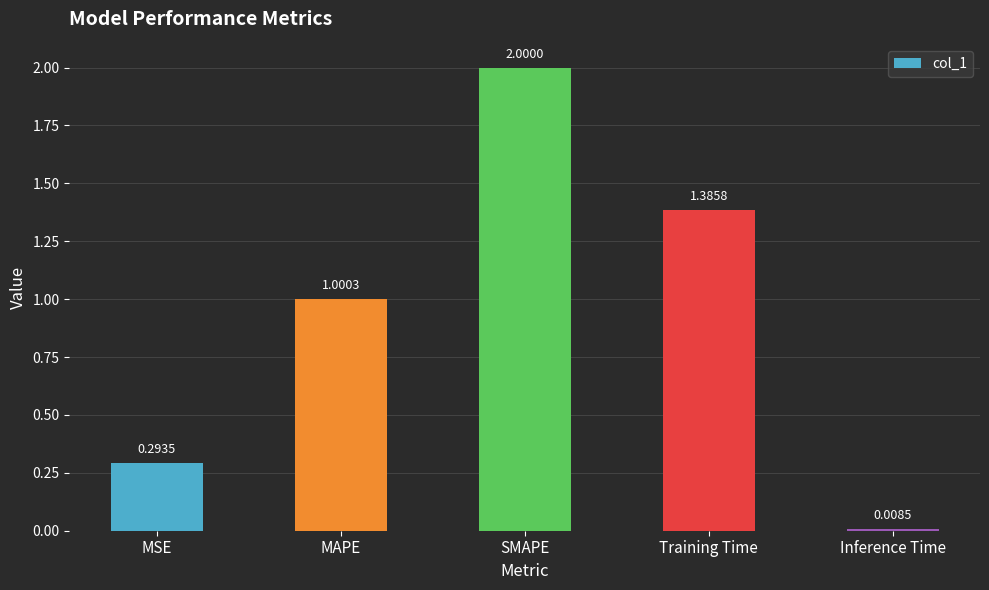

What is the ratio of the value at MAPE to the value at Training Time?

0.7